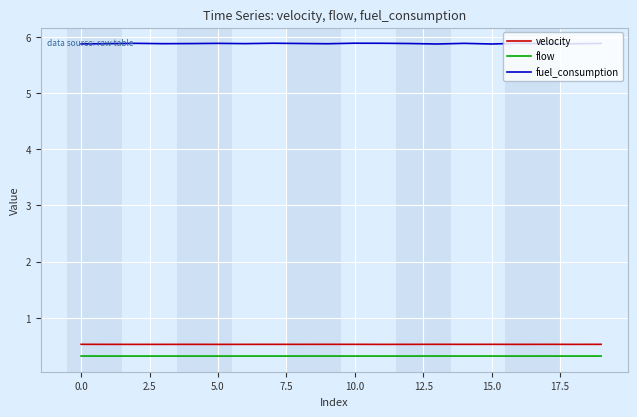

True or false: velocity and flow cross at least once.

False